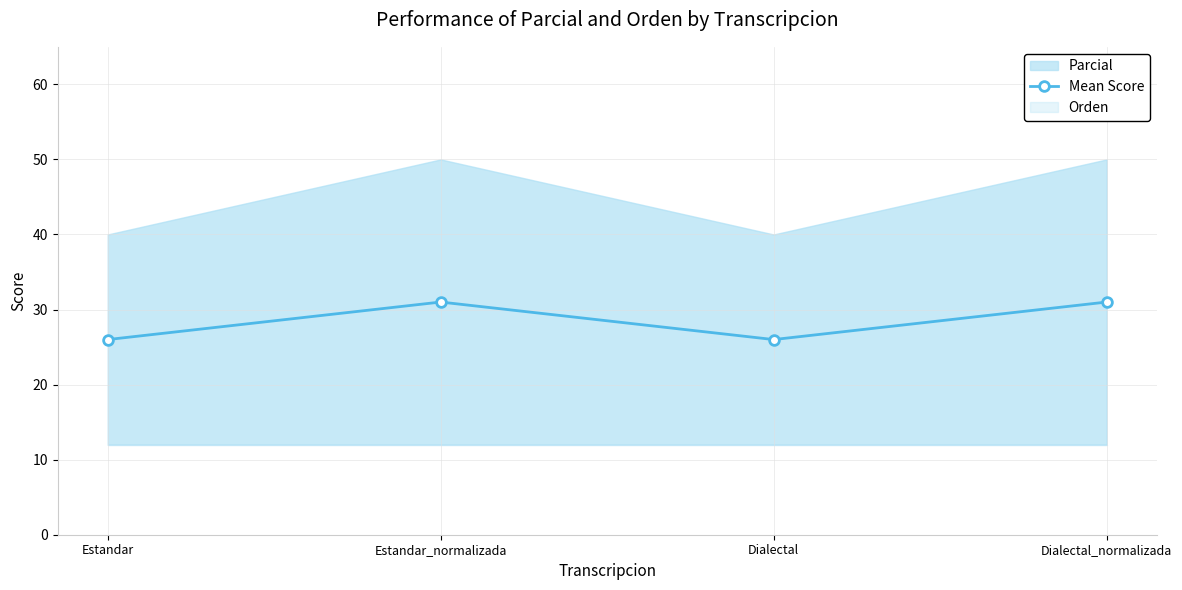

List the labels in order of value, smallest first.

Estandar, Dialectal, Estandar_normalizada, Dialectal_normalizada